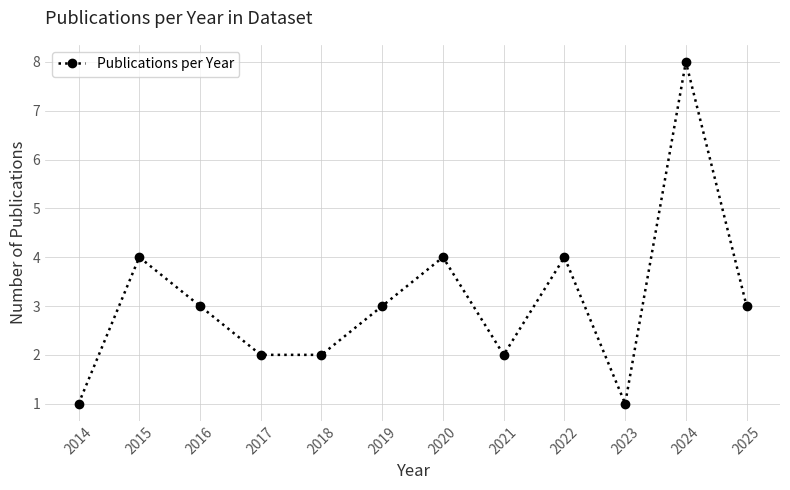

Is this an area chart (filled region under the line)?

No